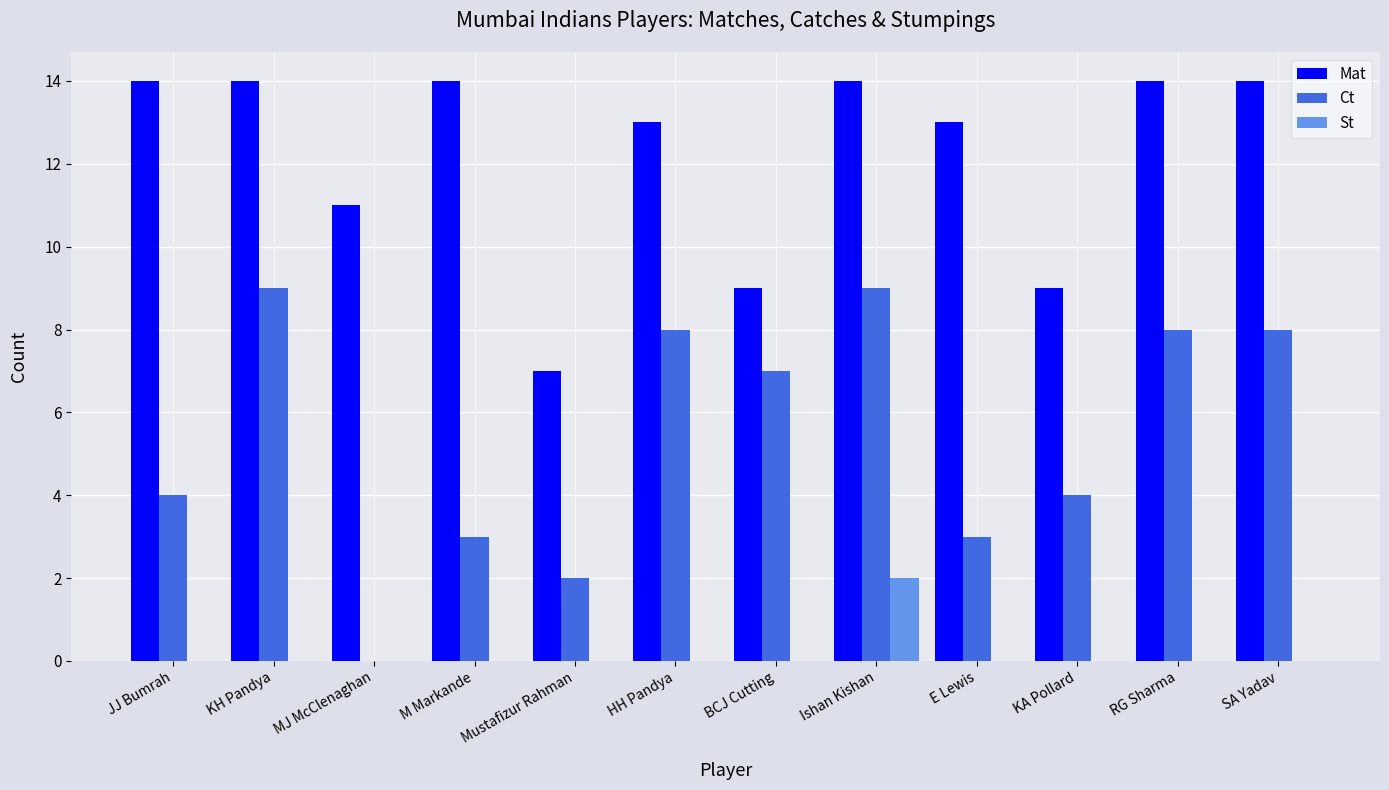

What is the maximum value shown in the chart?

14